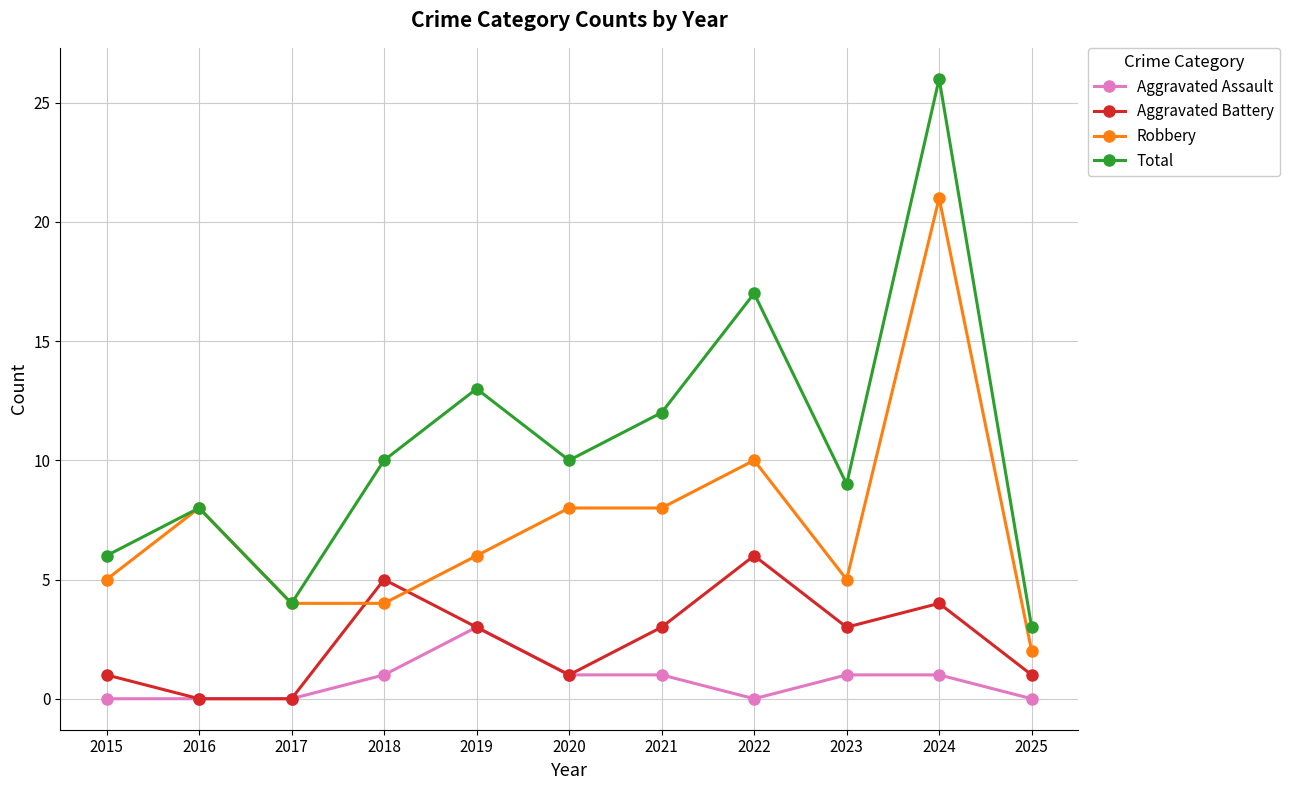

Does the chart have visible grid lines?

Yes